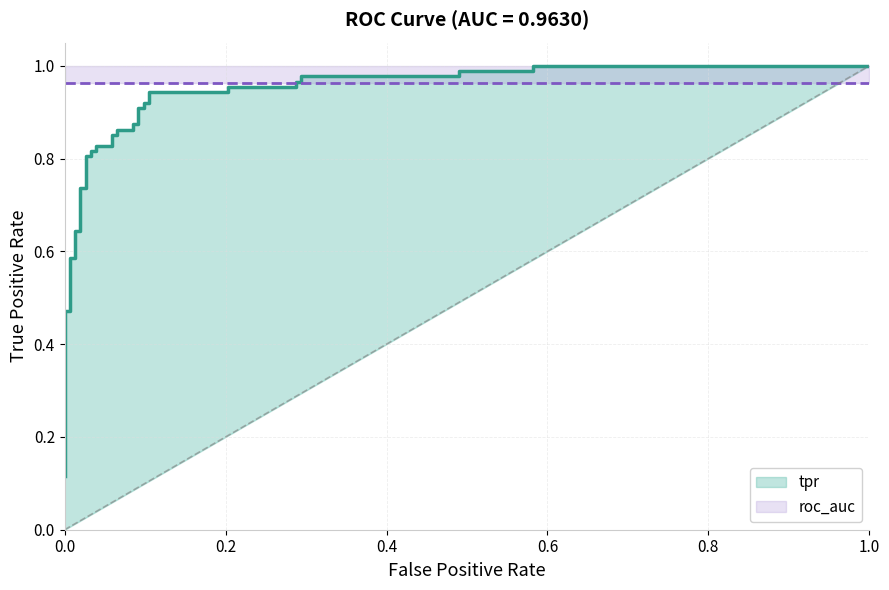

What are all the series names shown in the legend?

tpr, roc_auc